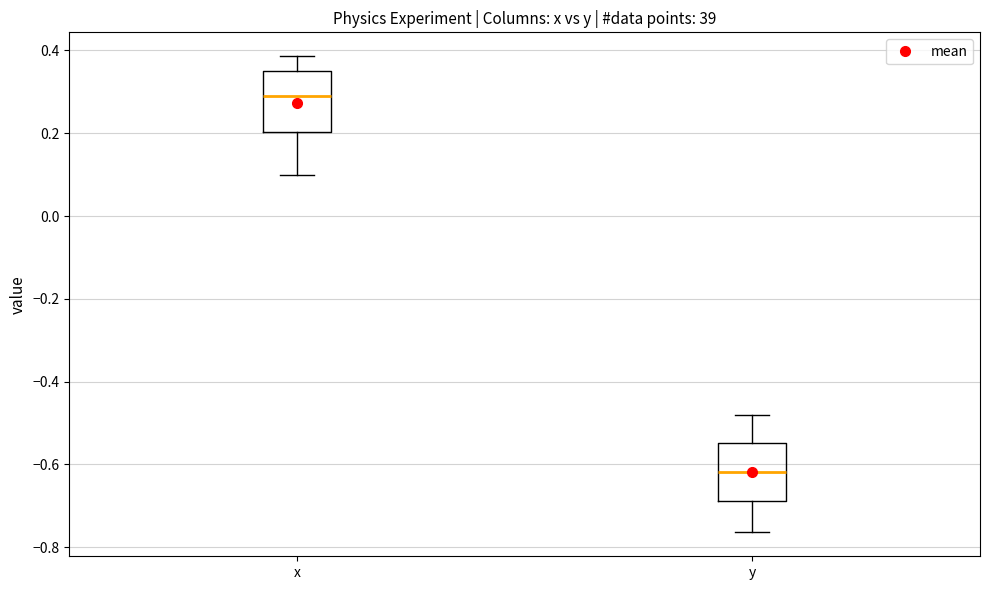

Which box's median line is the highest?

x